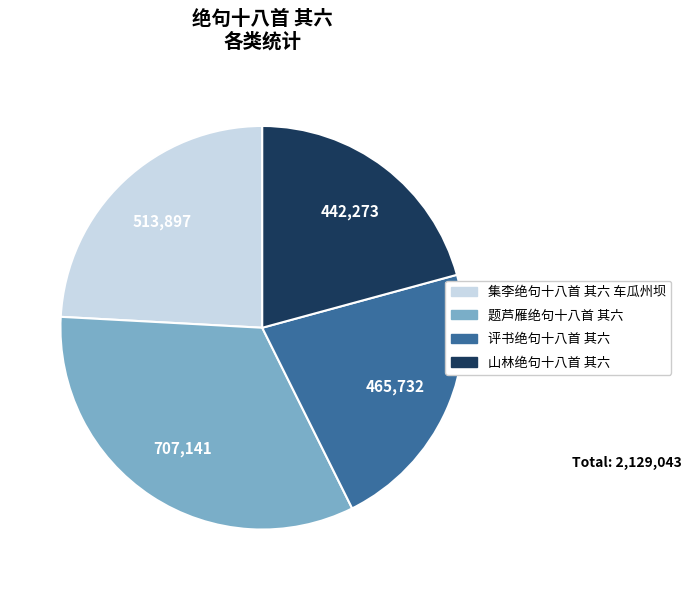

Is it true that 题芦雁绝句十八首 其六 is 33% of the pie?

True